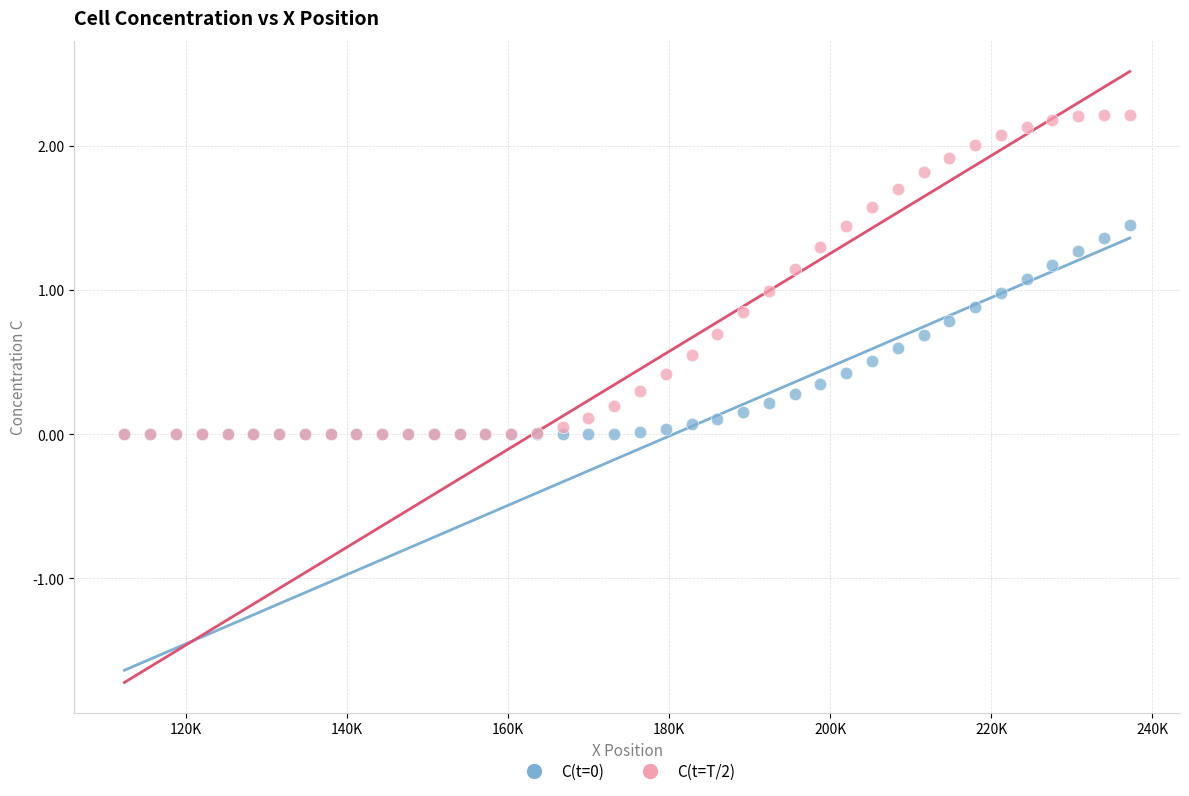

Which series contains the highest Y value?

C(t=T/2)